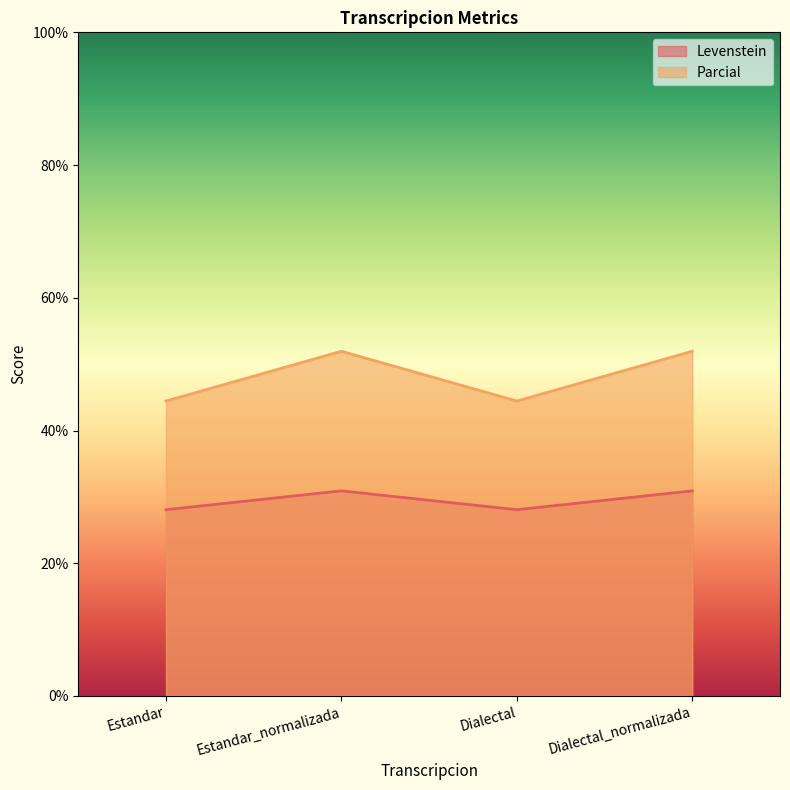

Where is the first local minimum for Levenstein?

Dialectal